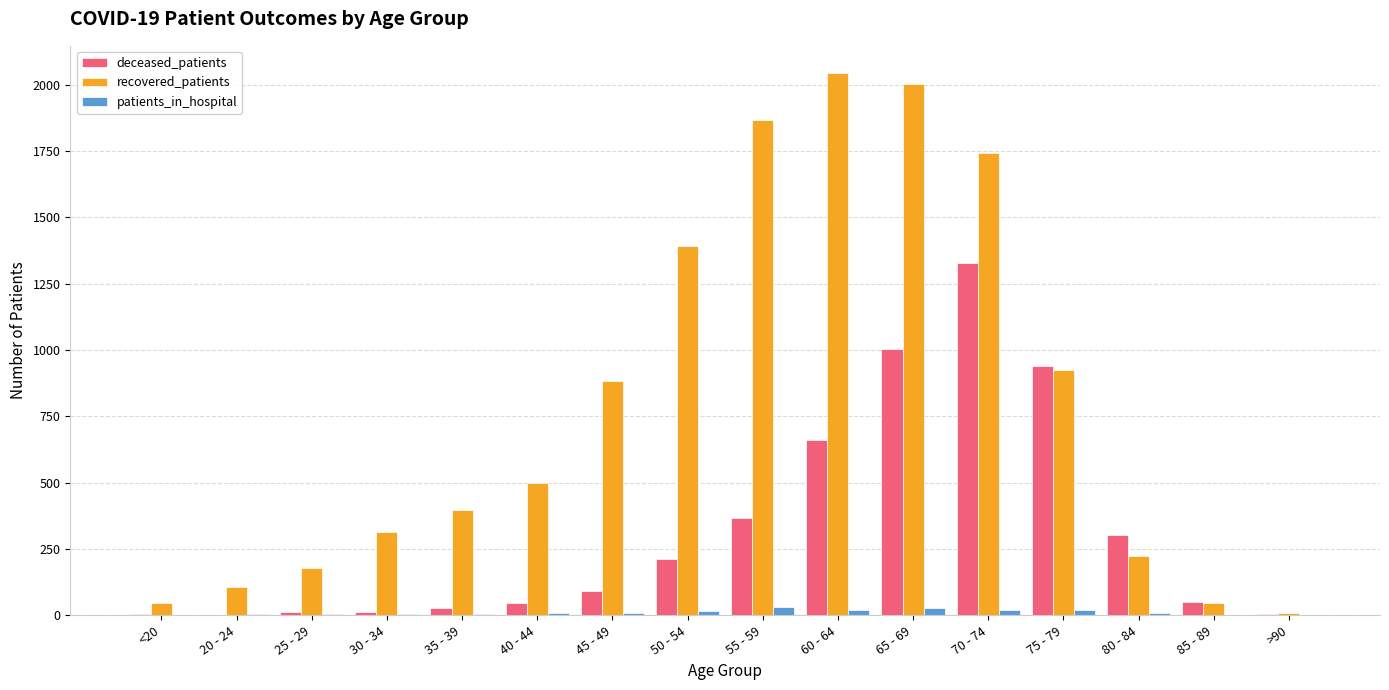

Are the bars grouped side by side (vs. stacked)?

Yes